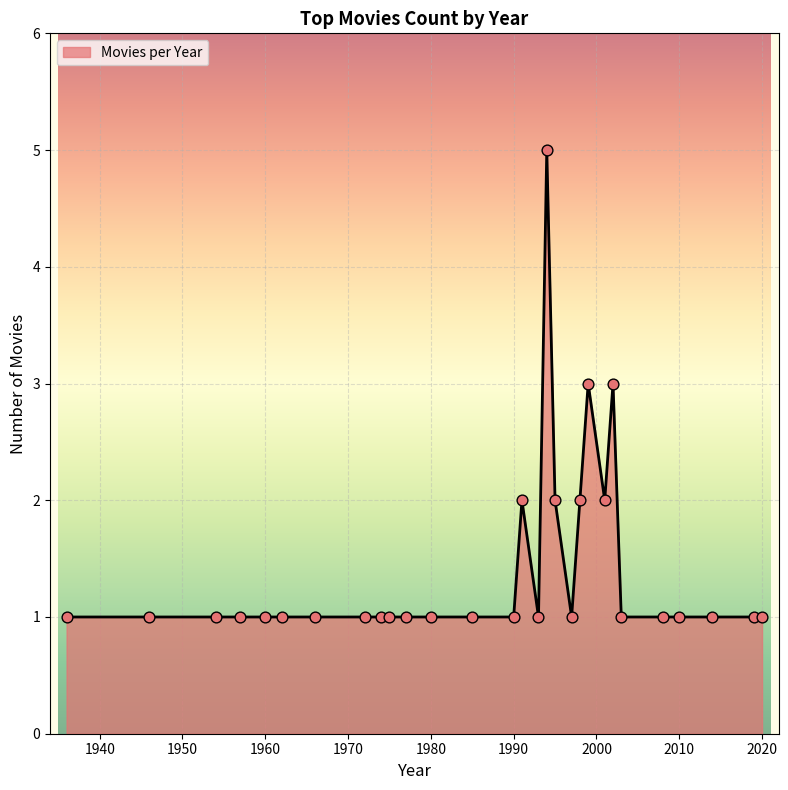

What is the difference between the maximum and minimum values?

4